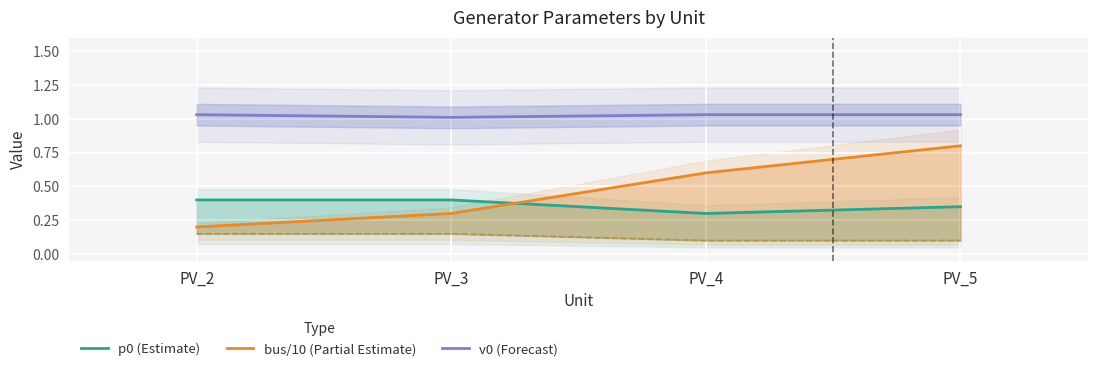

What is the average value of the bus/10 (Partial Estimate) series?

0.5